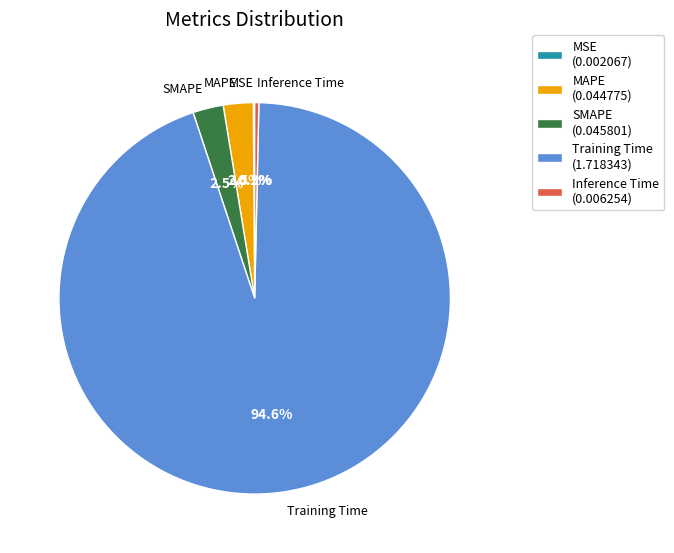

Do MAPE (0.044775) and Inference Time (0.006254) together represent more than half of the pie?

No